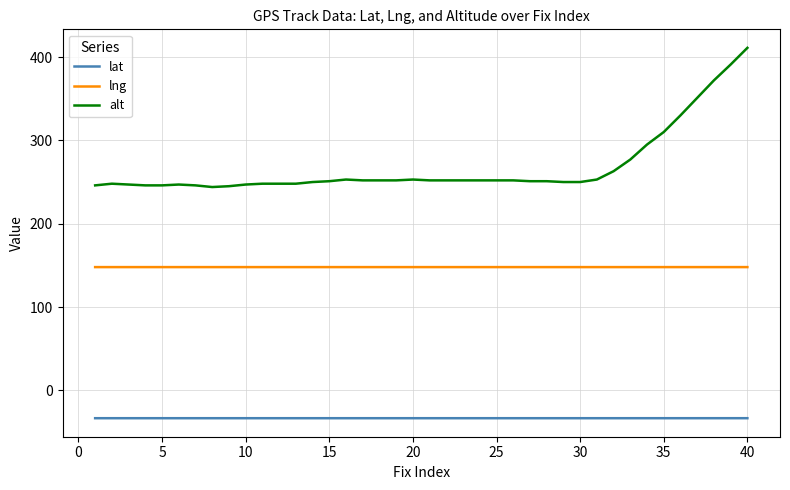

List the series in order of their overall mean, lowest first.

lat, lng, alt